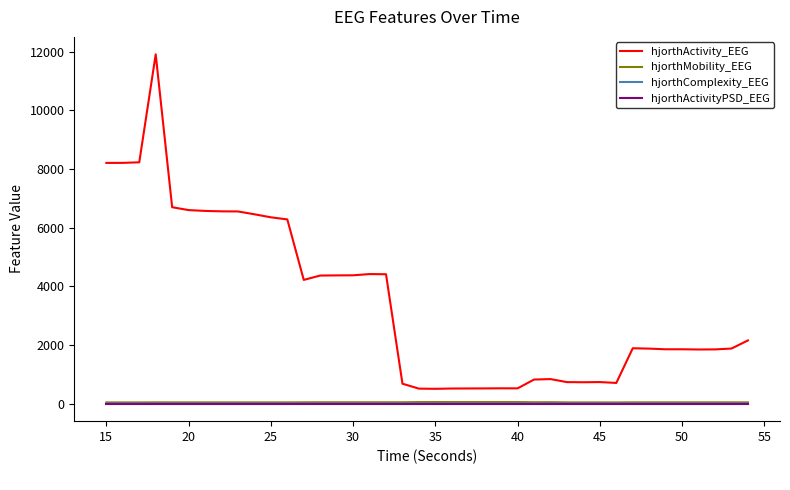

True or false: hjorthActivity_EEG and hjorthComplexity_EEG intersect in this chart.

False